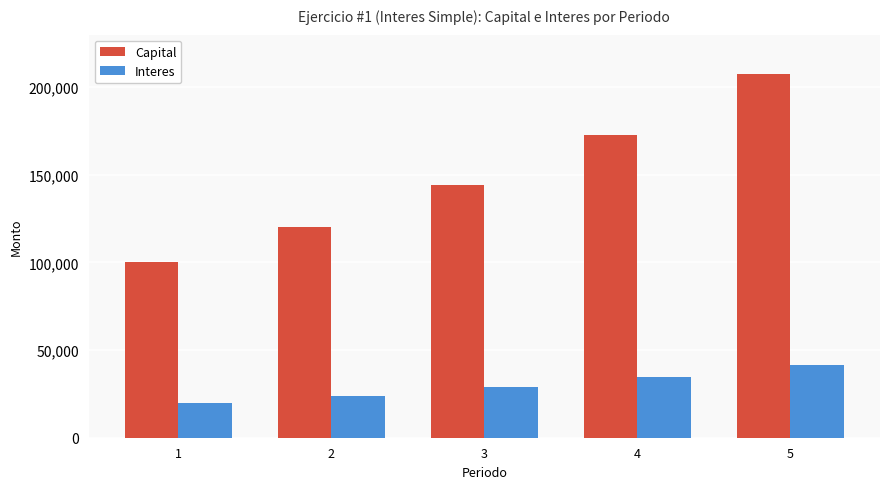

Is the value of Capital at 2 greater than the value of Interes at 4?

Yes